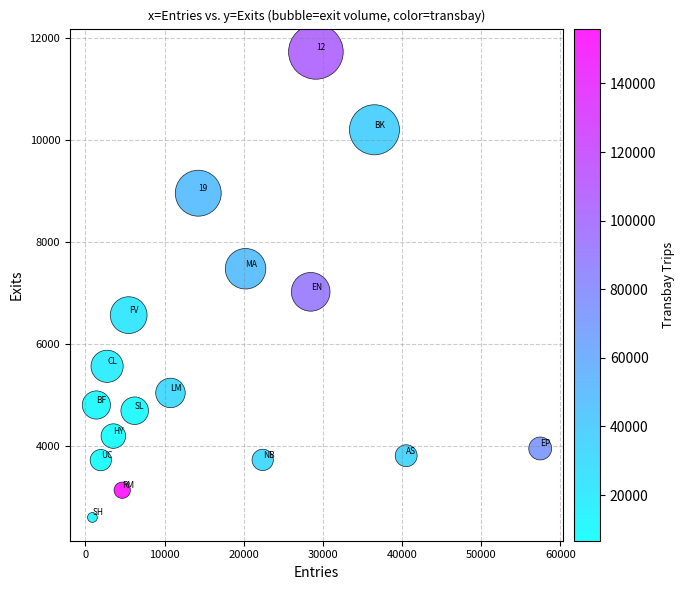

What Y value in the scatter plot is closest to 7159?

7019.4